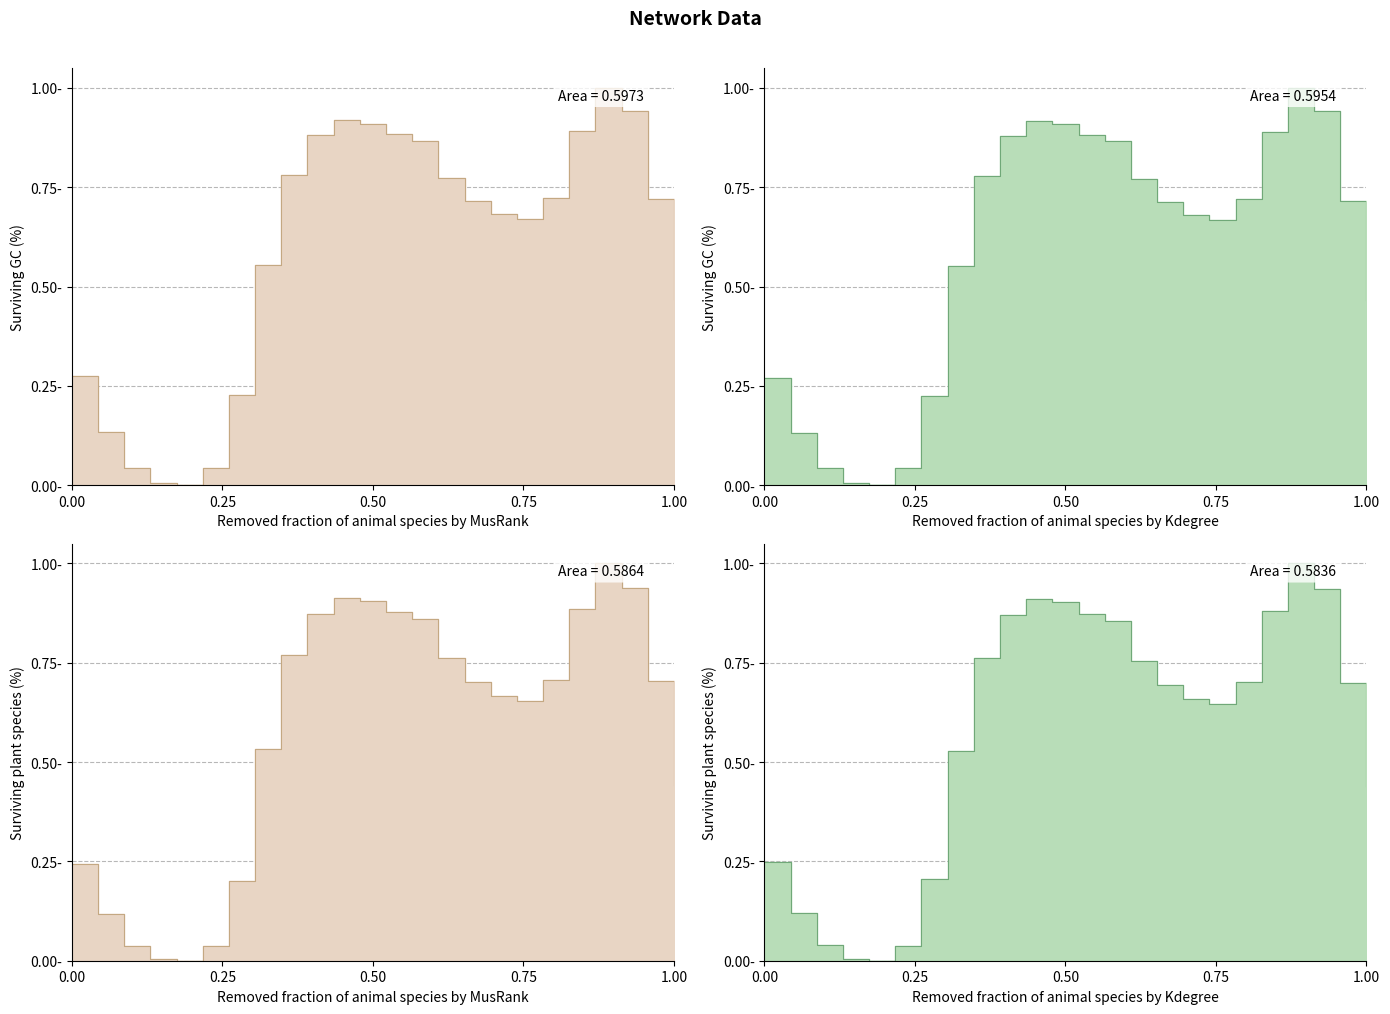

True or false: col_4 and col_3 cross at least once.

True